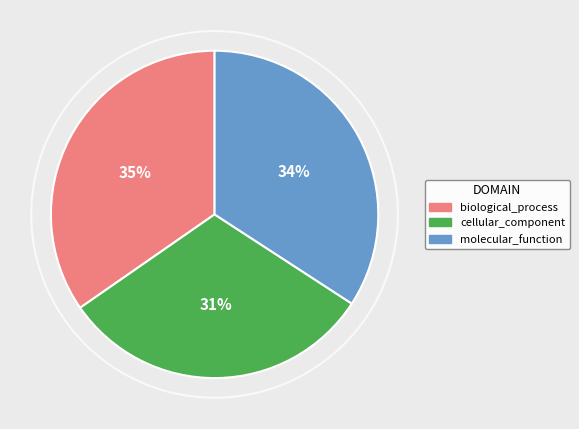

Count the number of slices in the pie.

3